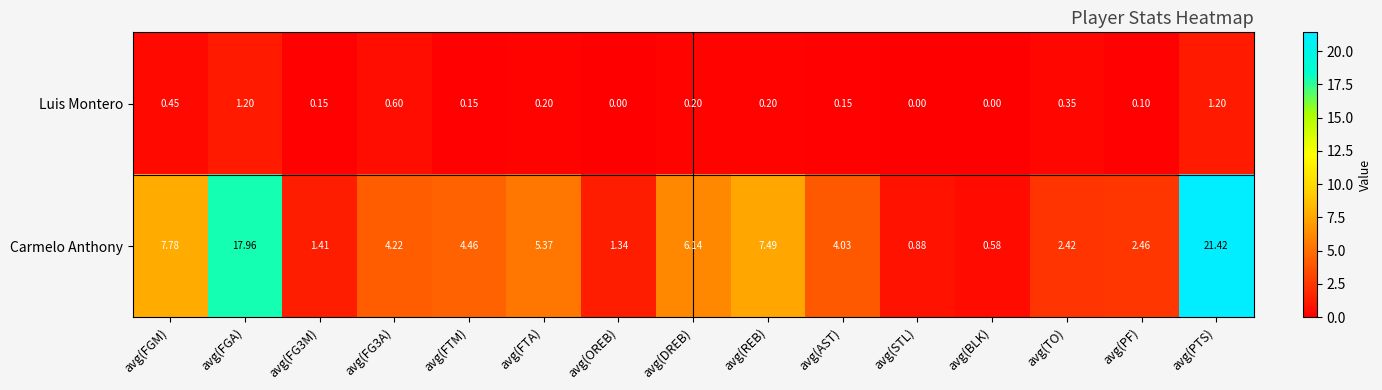

Which series has the widest spread of values?

Carmelo Anthony